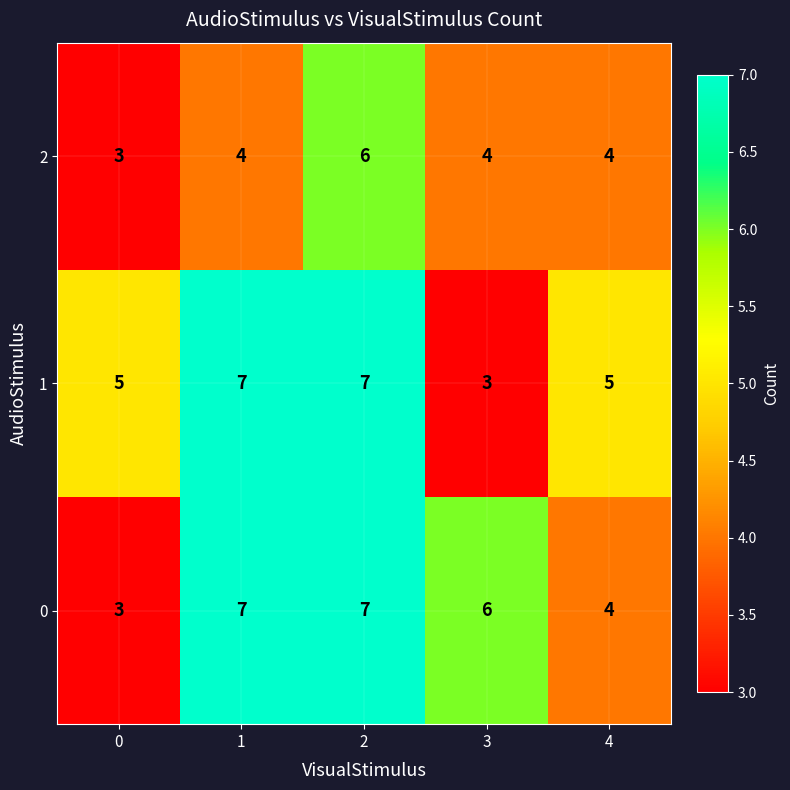

At which category is the sum across all series the highest?

2